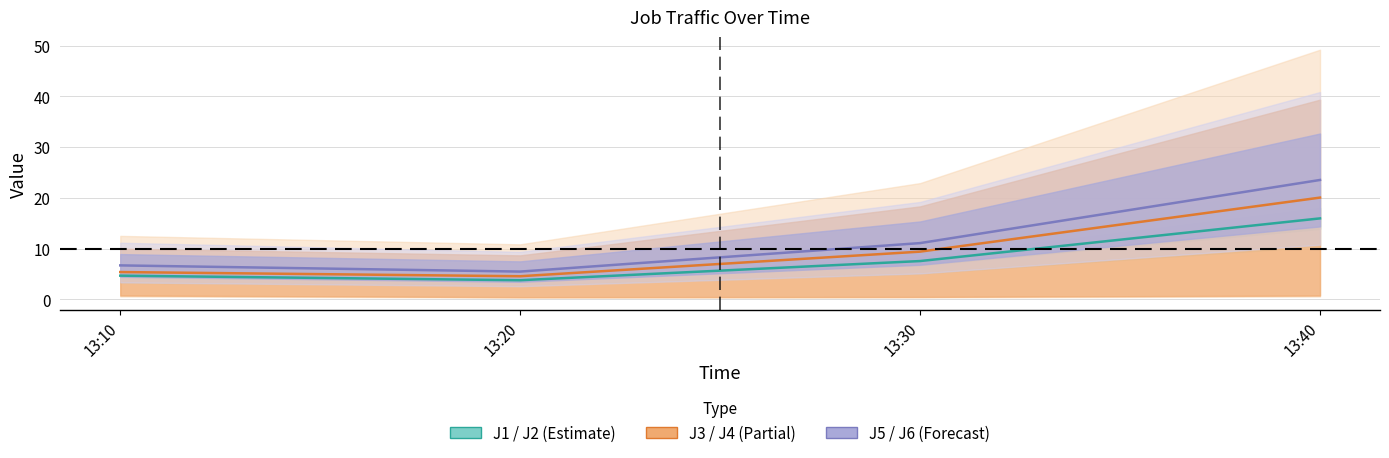

What is the spread (max minus min) of values at 13:30?

3.5